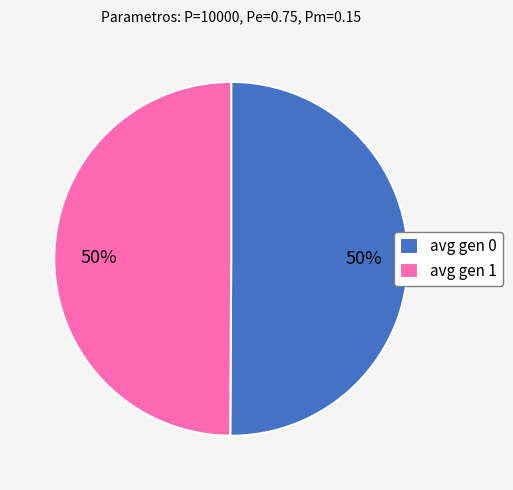

Do avg gen 1 and avg gen 0 together represent more than half of the pie?

Yes